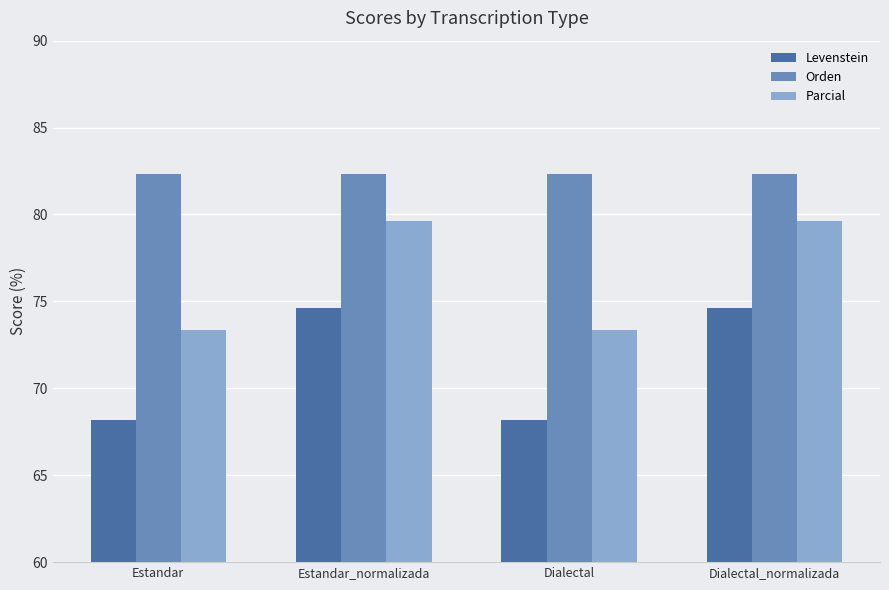

What is the greatest value displayed?

82.4